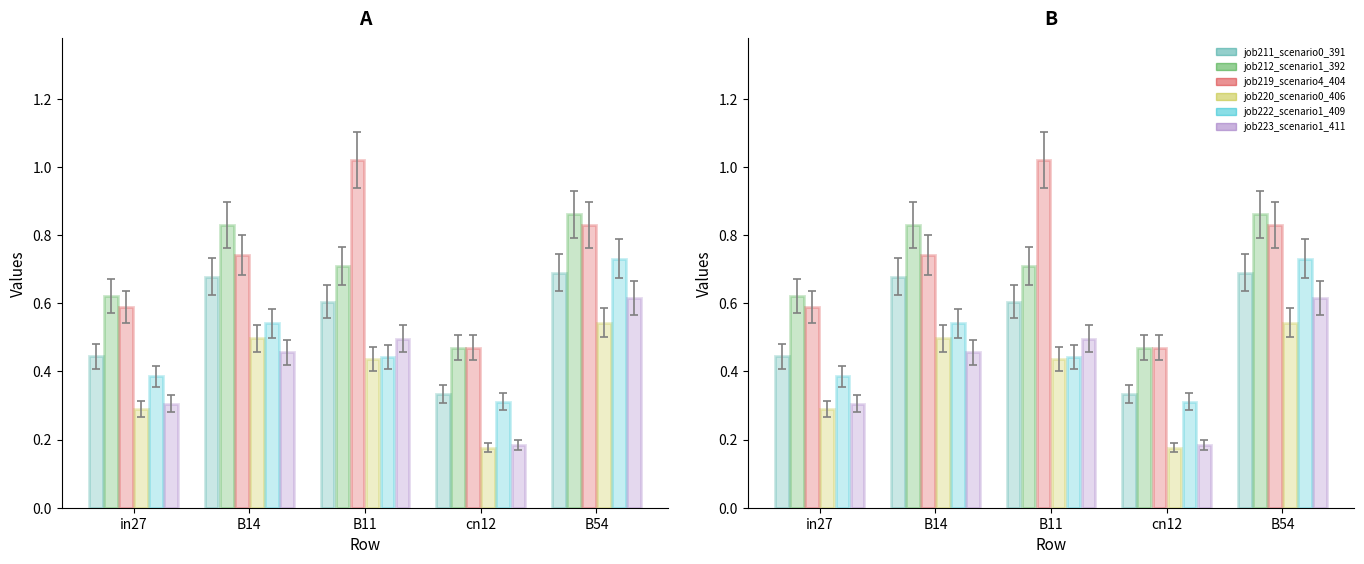

The value of job212_scenario1_392 at cn12 is 0.5. True or false?

True